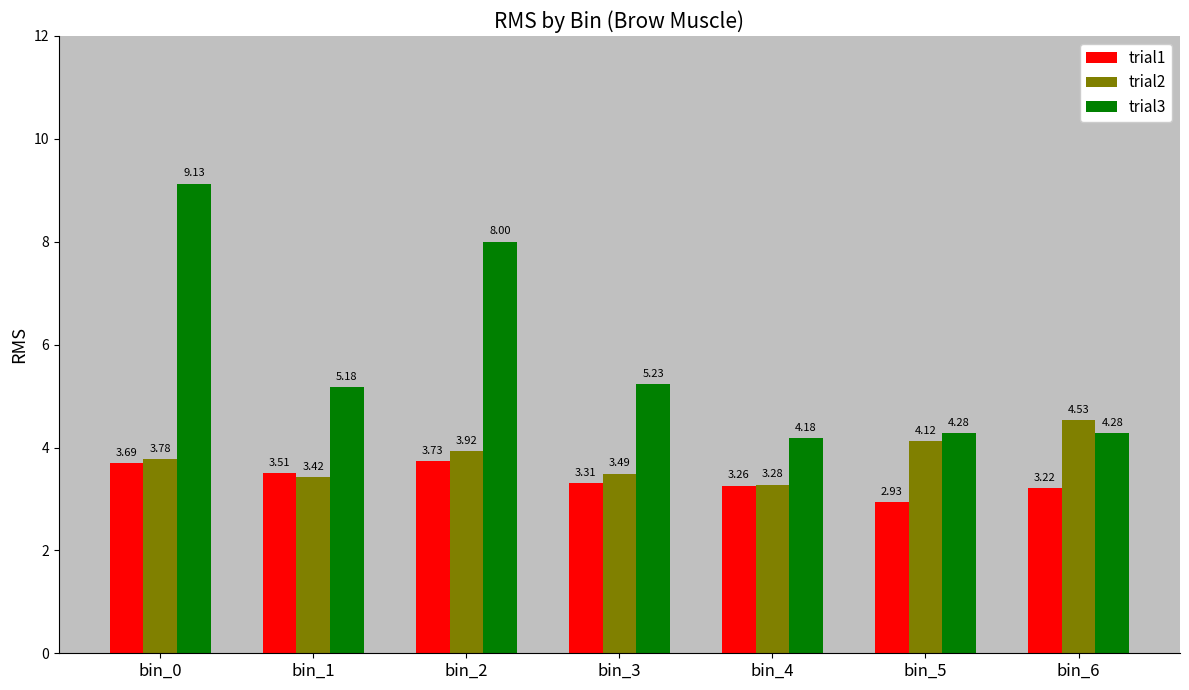

What is the difference between the trial2 values at bin_2 and bin_3?

0.4